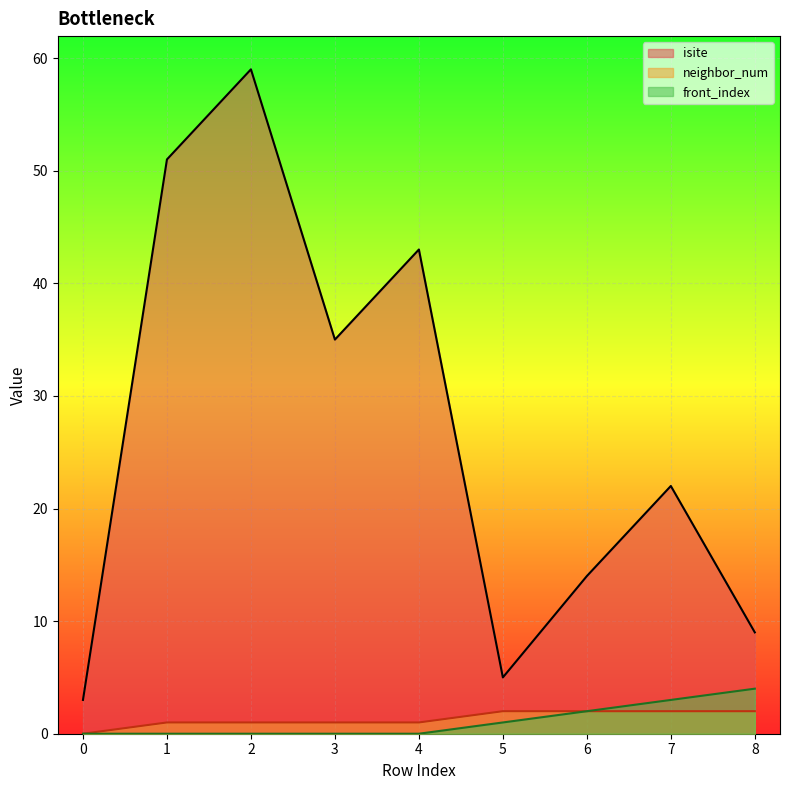

Which series has the largest range (max minus min)?

isite